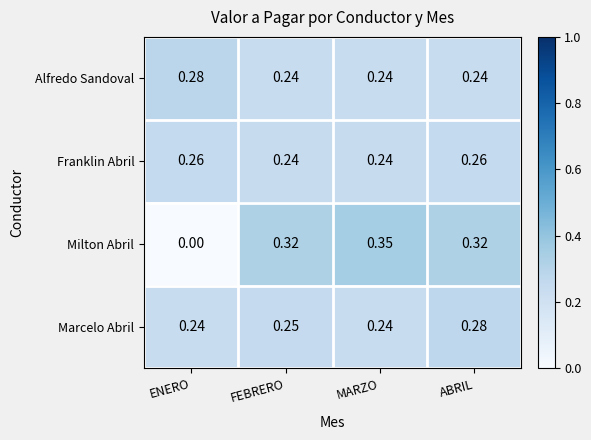

At how many categories does at least one series exceed 0?

4